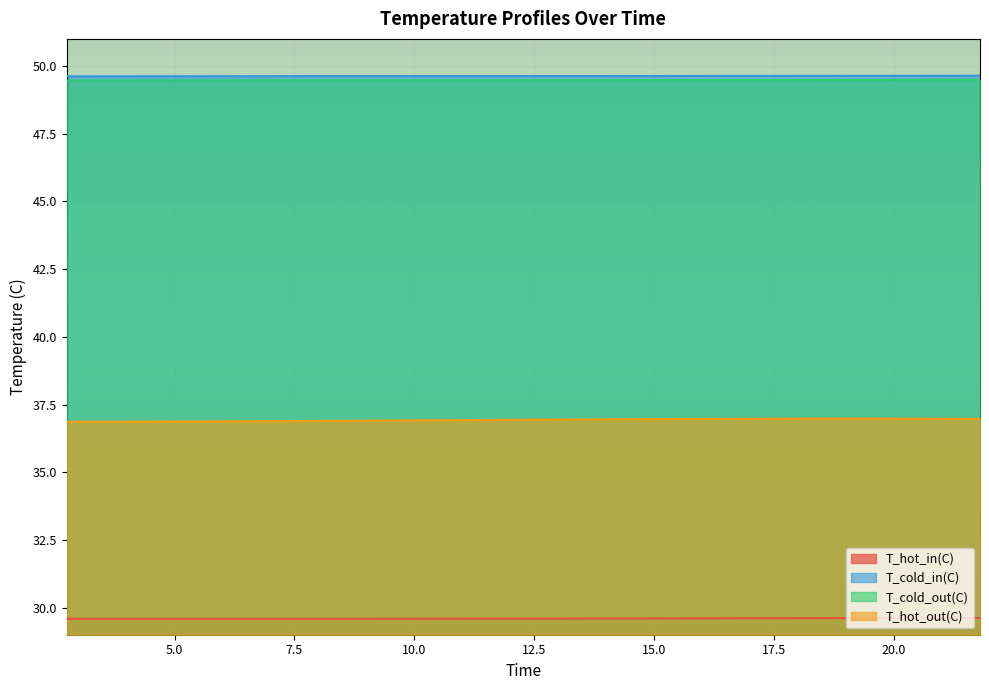

What is the label of the 1st point from the right?

21.80266